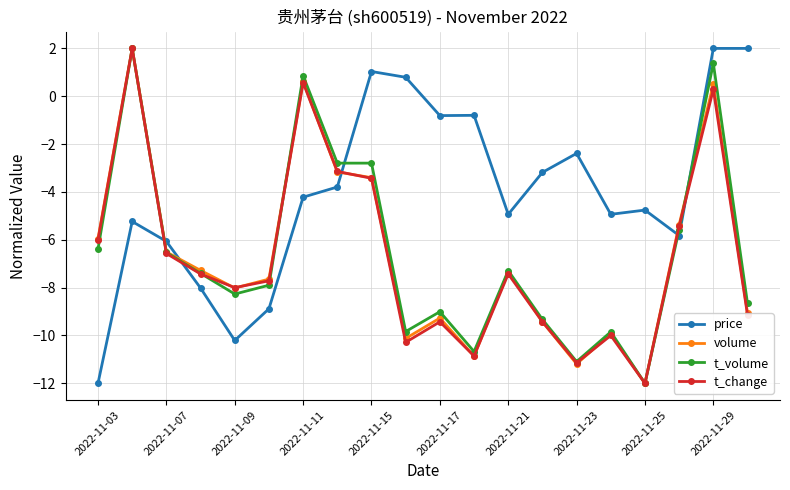

What is the greatest value displayed?

2.0